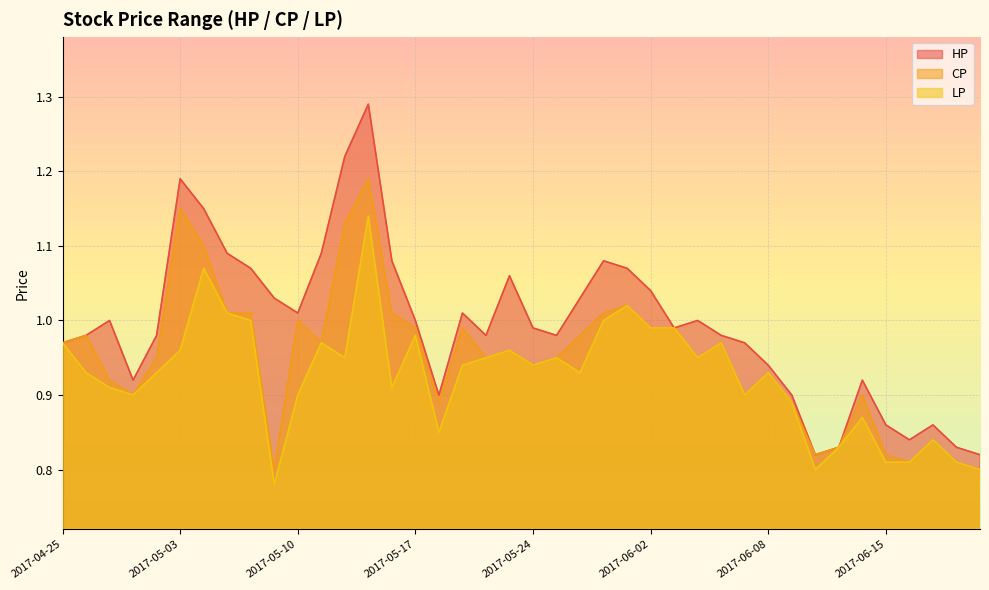

What position from the left is 2017-06-09?

32